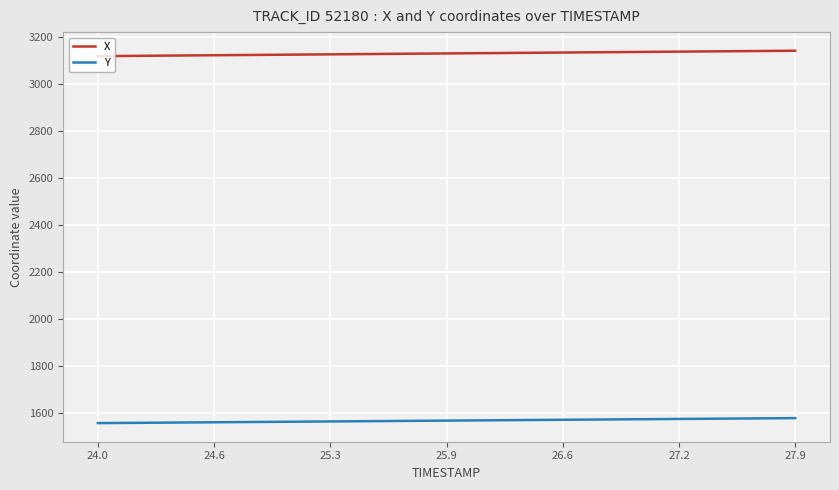

Which series has the largest total across all categories?

X